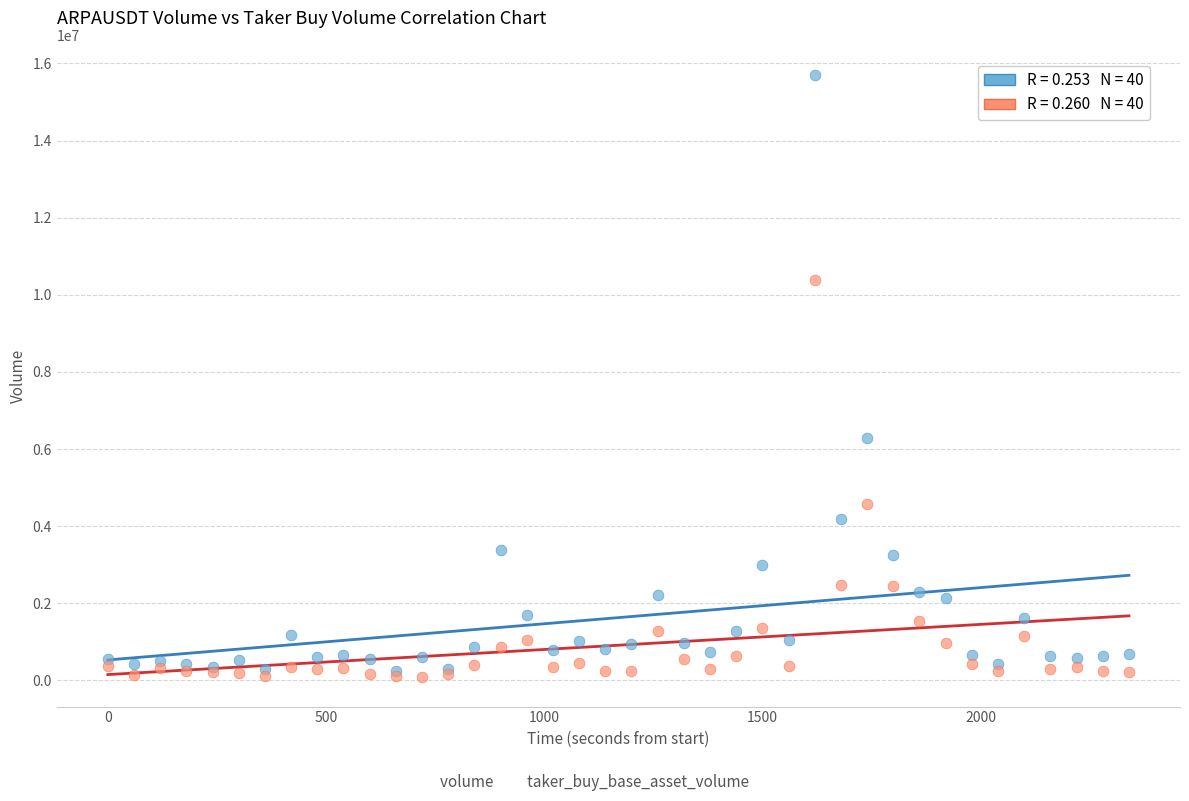

Across all series, what Y value is closest to 7903421?

6295221